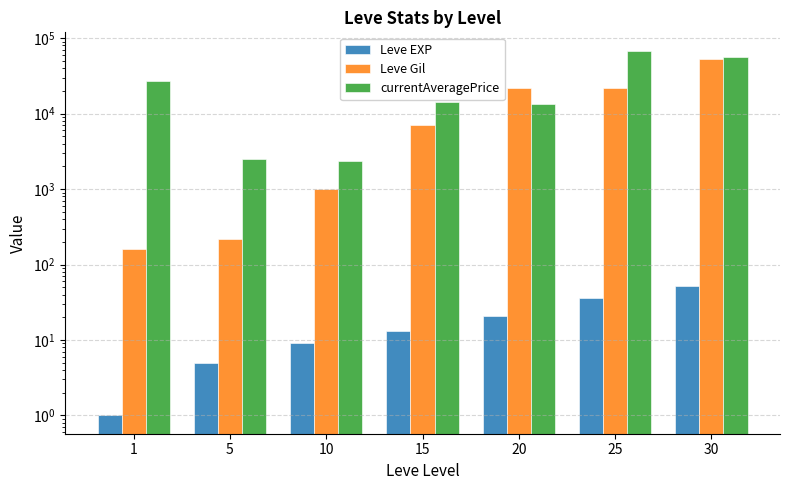

What is the value of the Leve Gil bar at the 1st from the left?

160